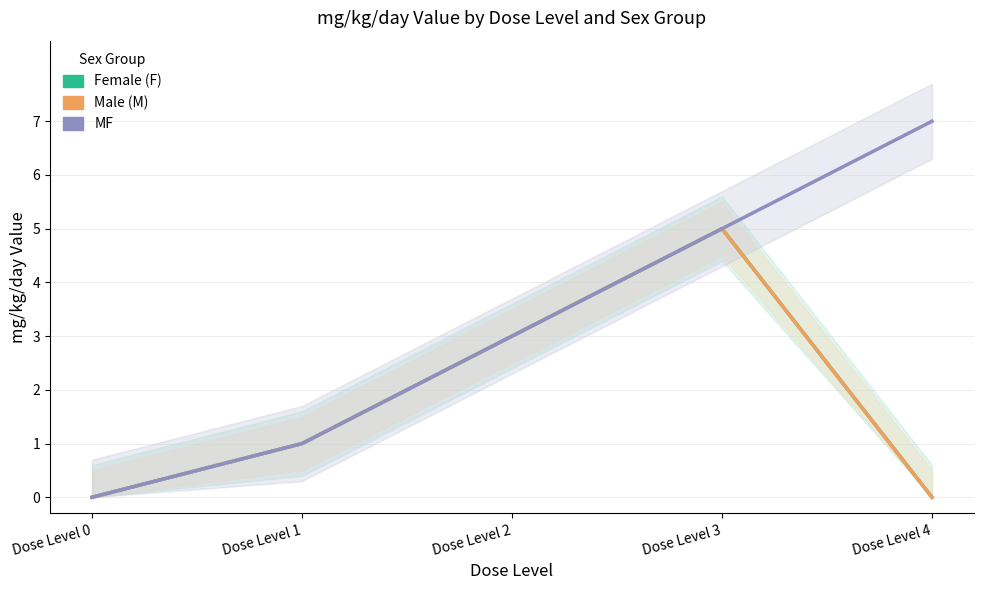

Count the MF values in the range 1 to 5.

3